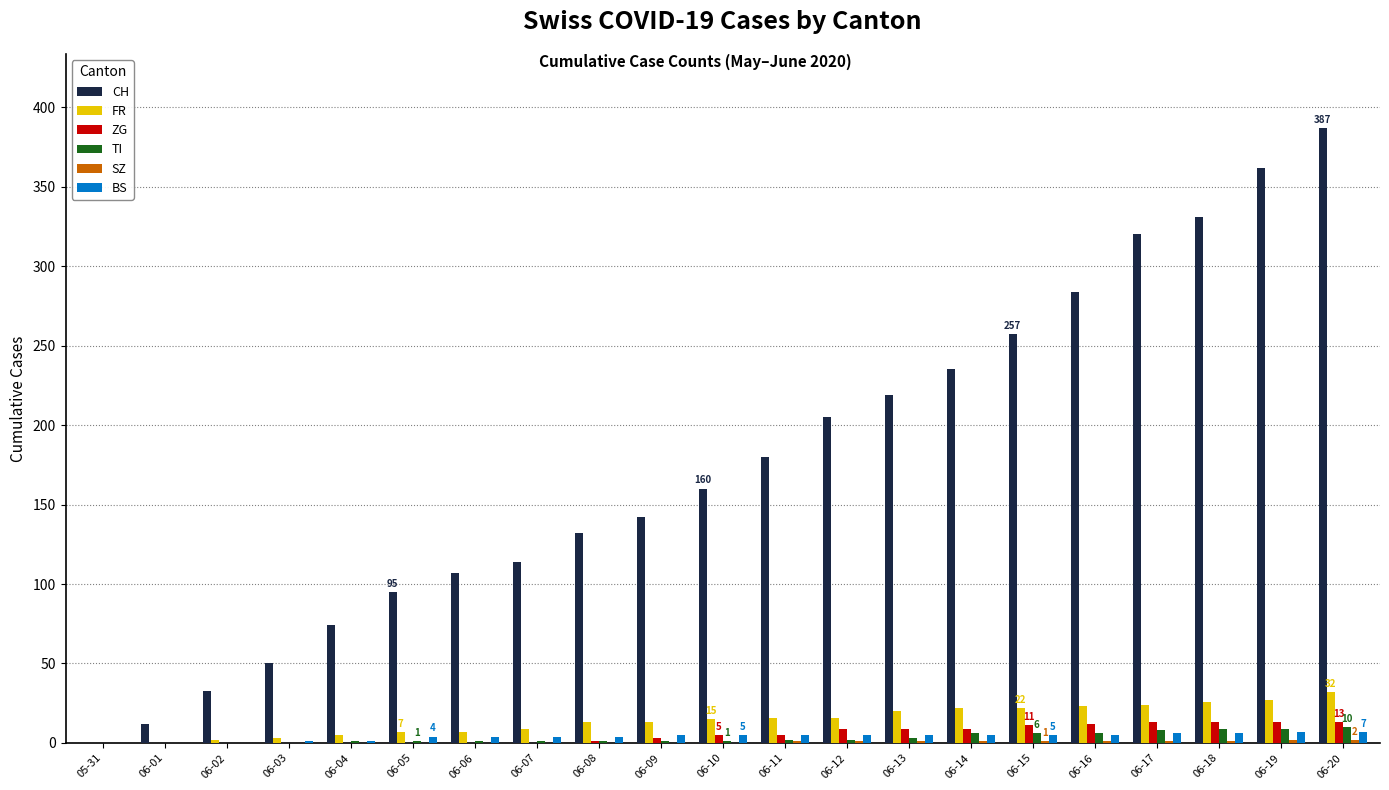

Is it true that ZG equals 0 at 05-31?

True